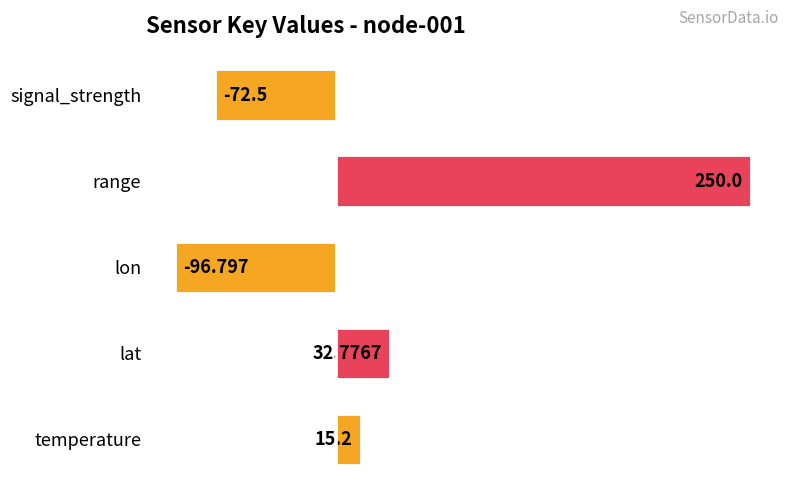

Are the bars grouped side by side (vs. stacked)?

No